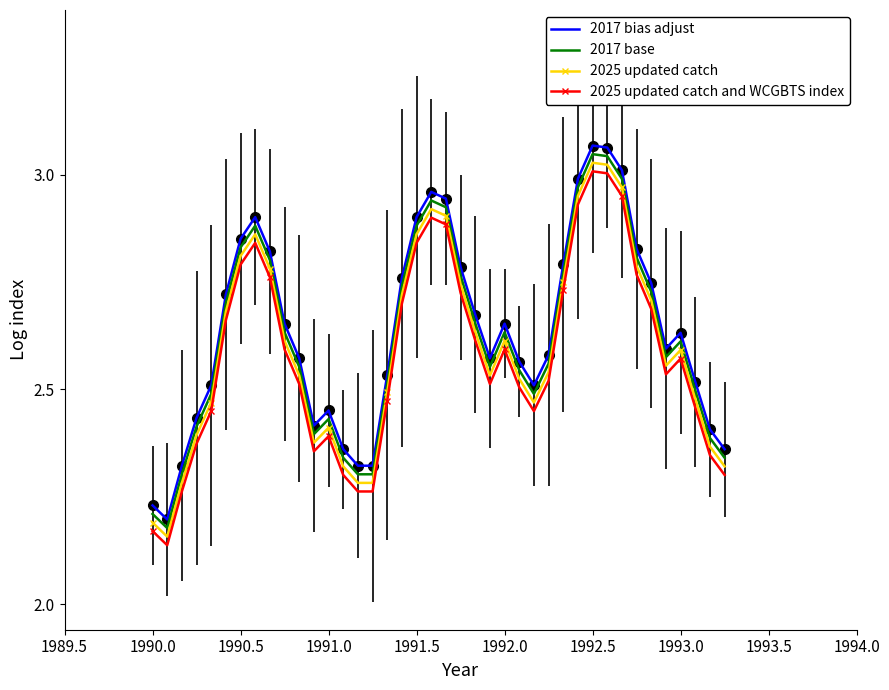

True or false: 2025 updated catch and WCGBTS index and 2017 base cross at least once.

False